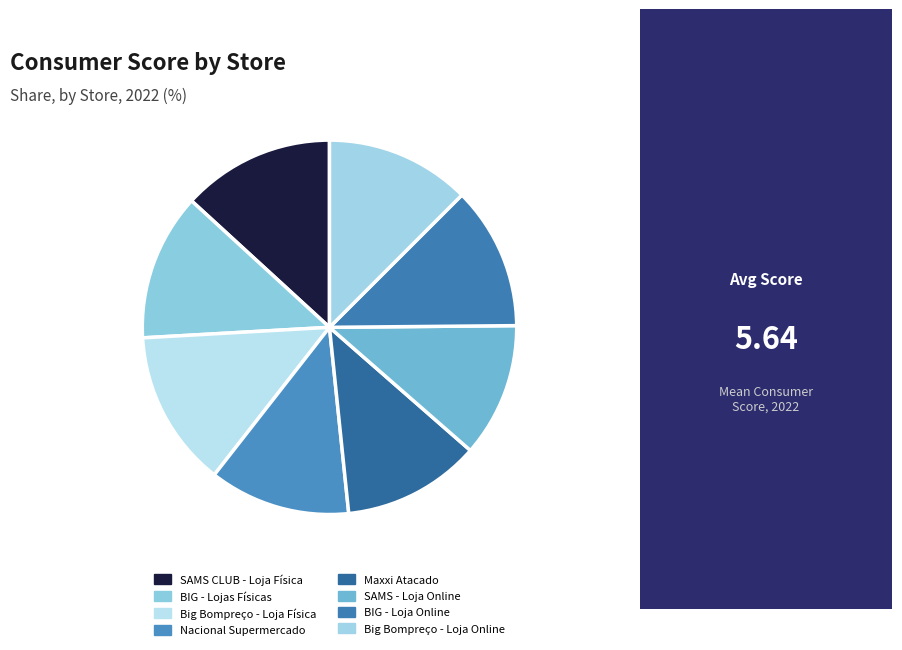

How many slices are in this pie chart?

8